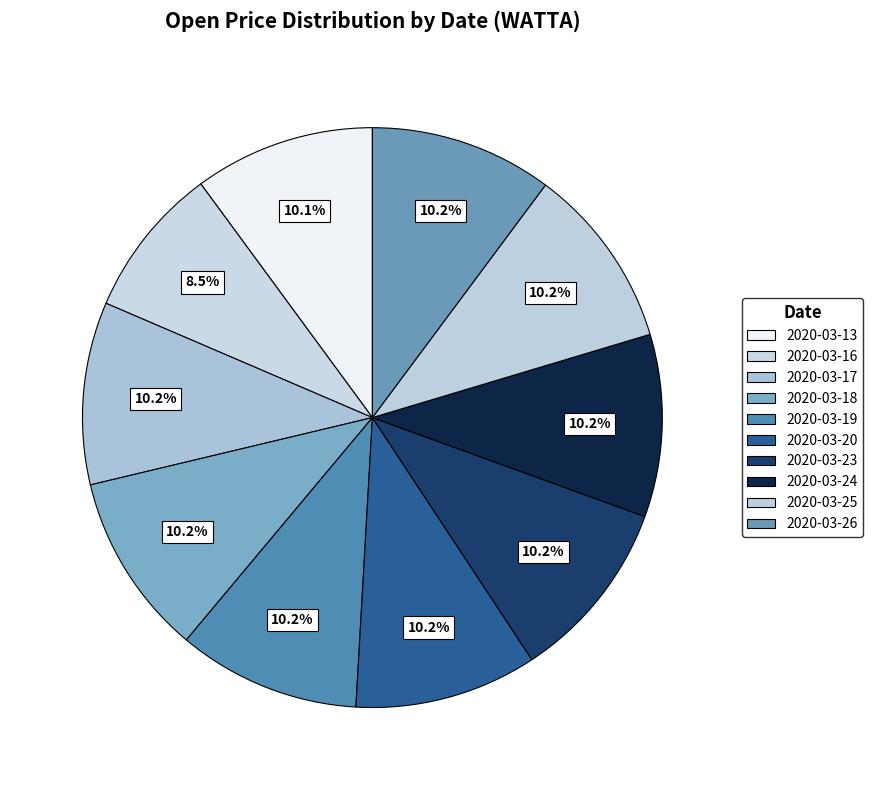

True or false: 2020-03-16 accounts for 8% of the total.

True